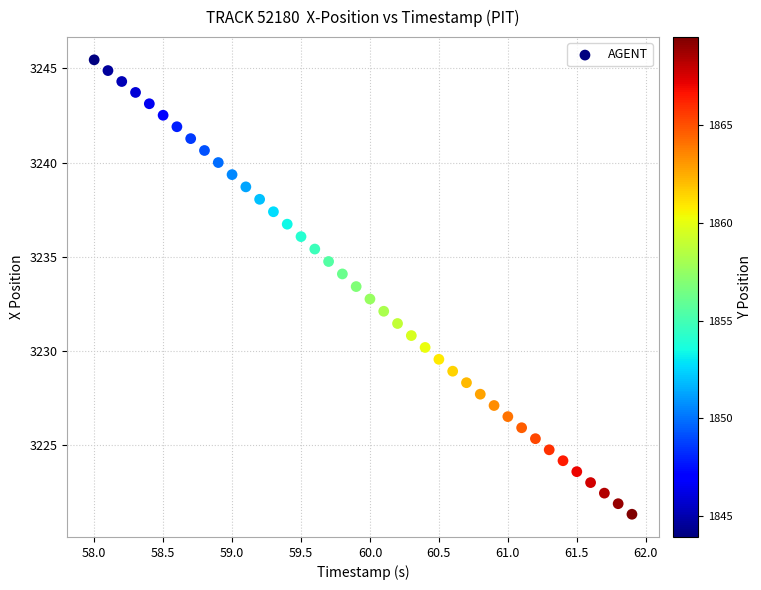

What is the range of X values (max minus min)?

3.9